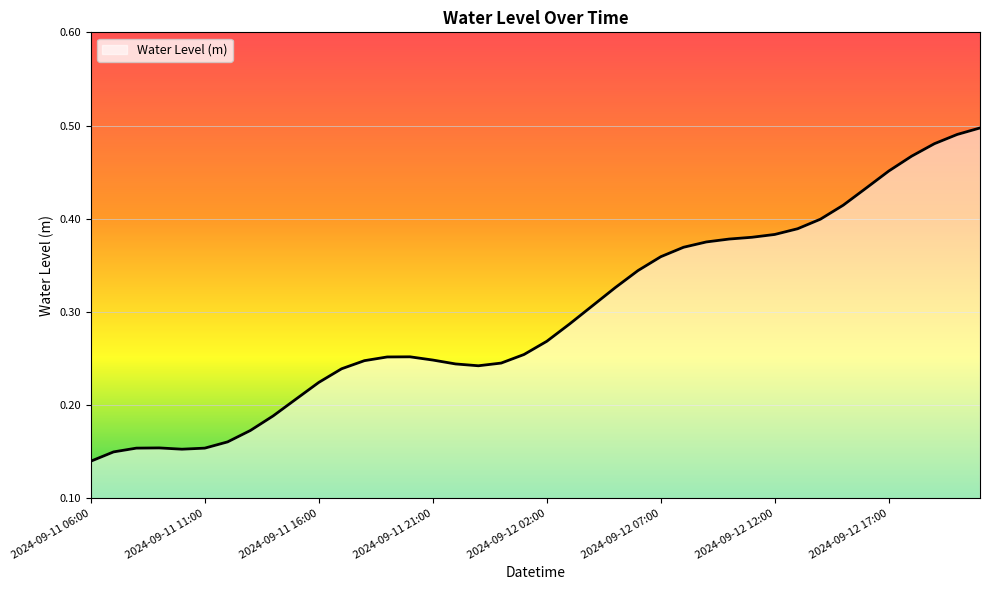

What is the minimum value shown in the chart?

0.1